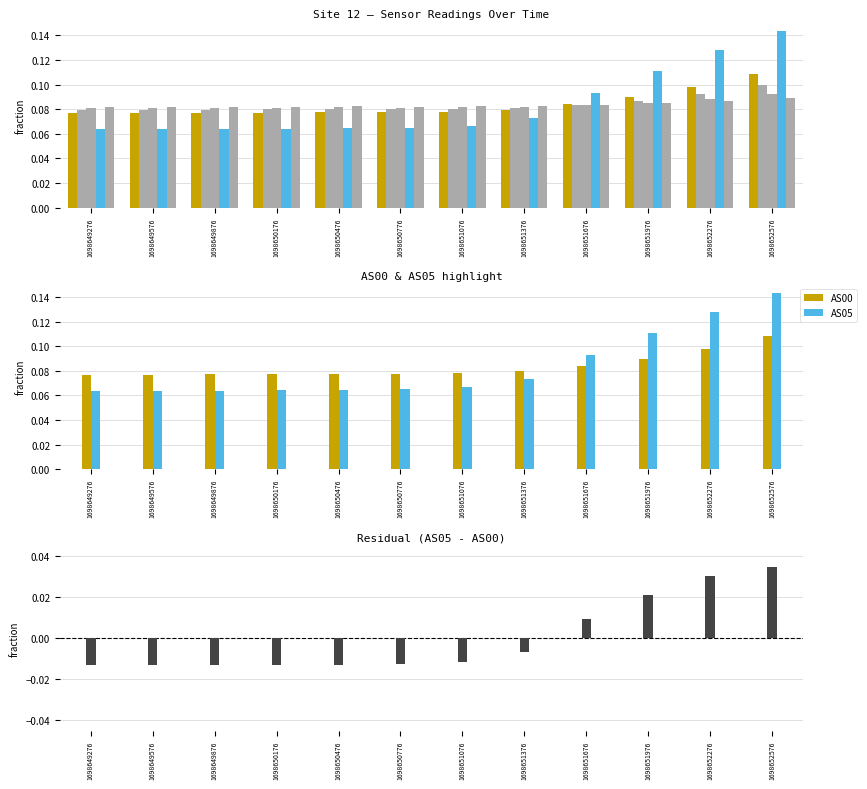

How many groups of bars are there?

12